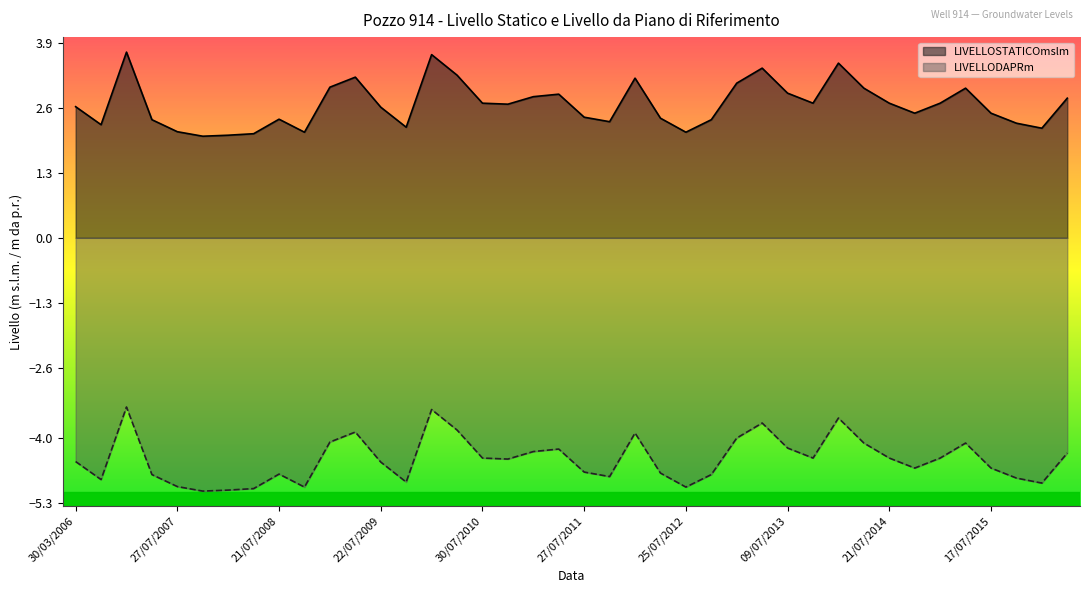

Which series has the largest total across all categories?

LIVELLOSTATICOmslm